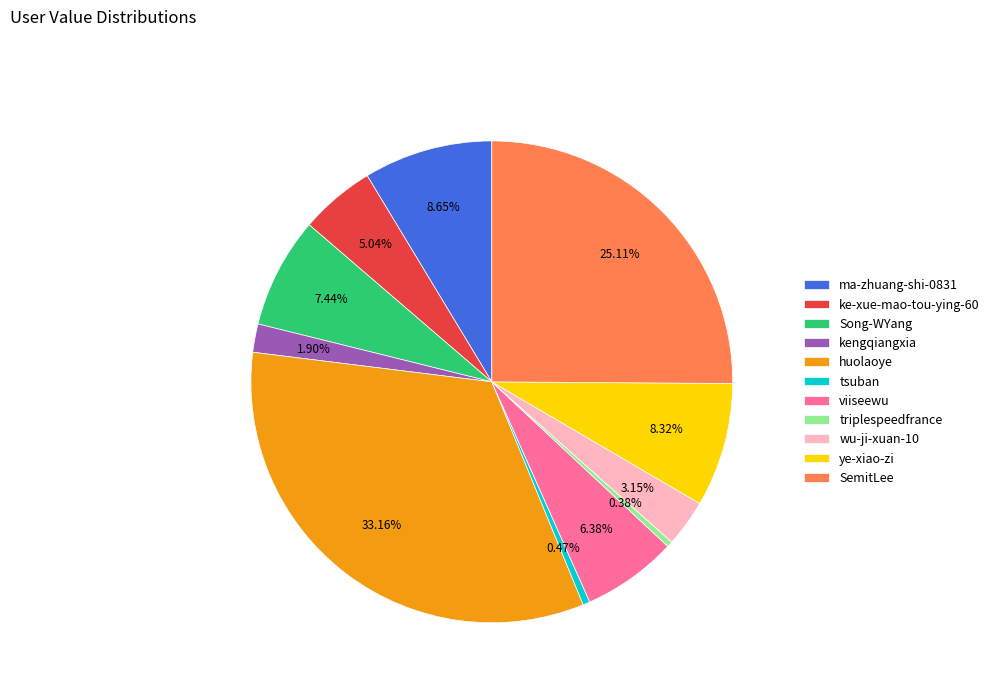

Which slice is the largest?

huolaoye